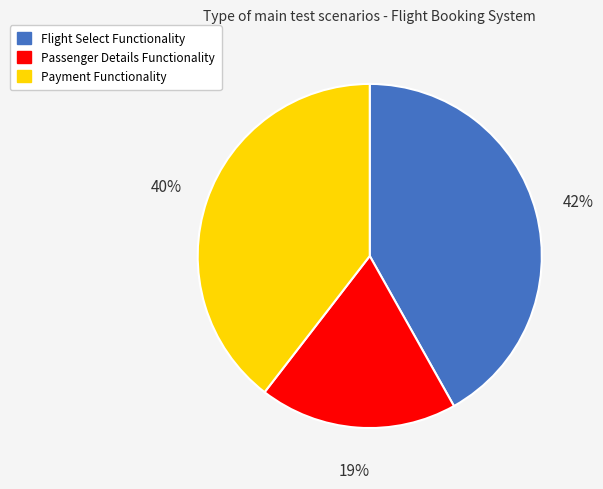

Rank the categories by value from lowest to highest.

Passenger Details Functionality, Payment Functionality, Flight Select Functionality